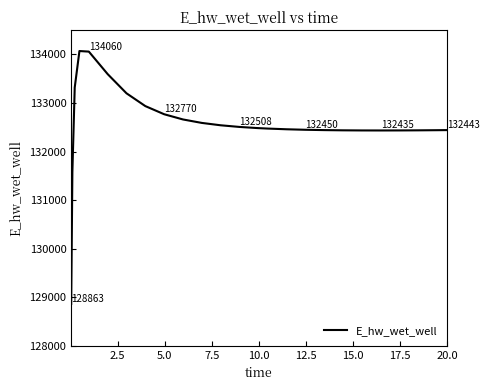

How many values exceed 132474?

13